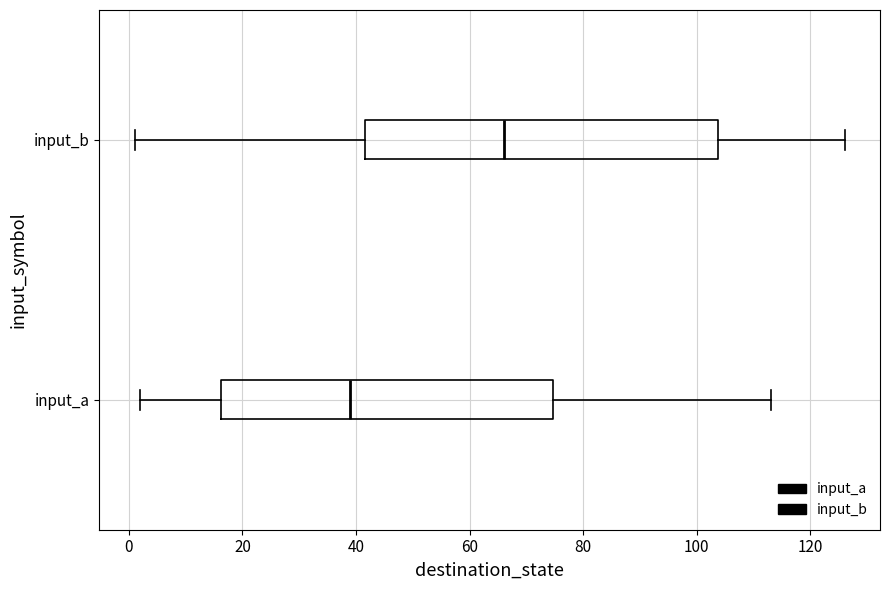

Where does the right whisker of the box for input_b end on the x-axis? The values are not printed on the chart, so give them approximately, as read against the axis.

126